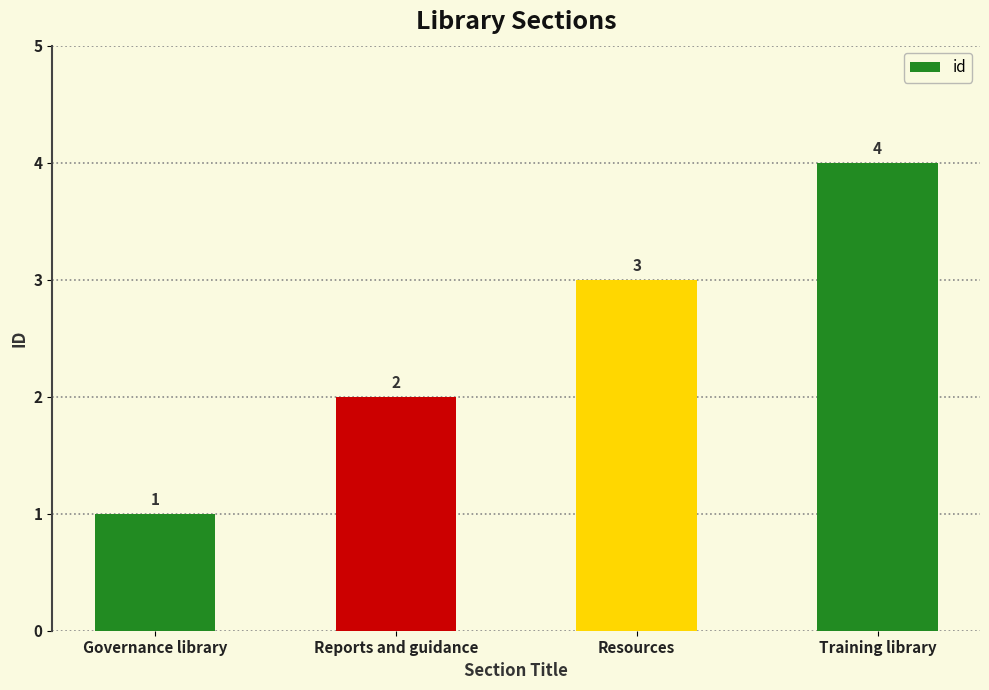

The value at Resources is 5. True or false?

False